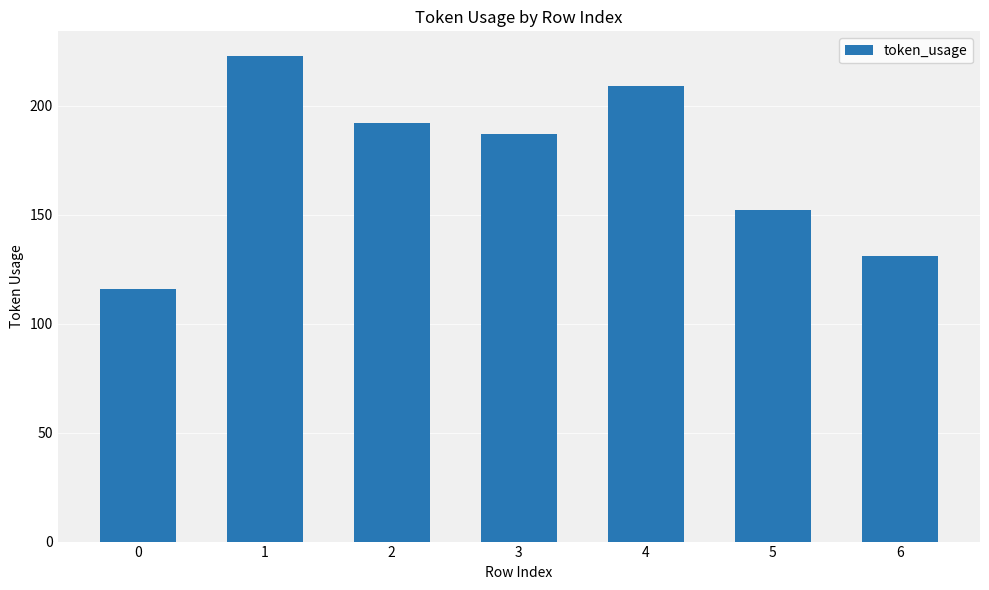

Does the chart contain any negative values?

No